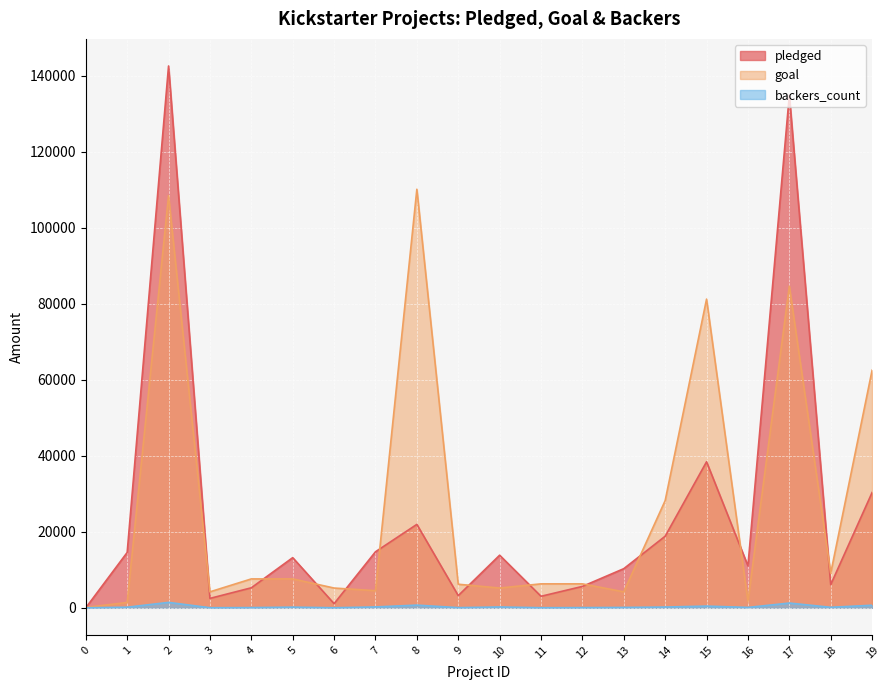

Is the value of pledged at 2 greater than the value of backers_count at 12?

Yes